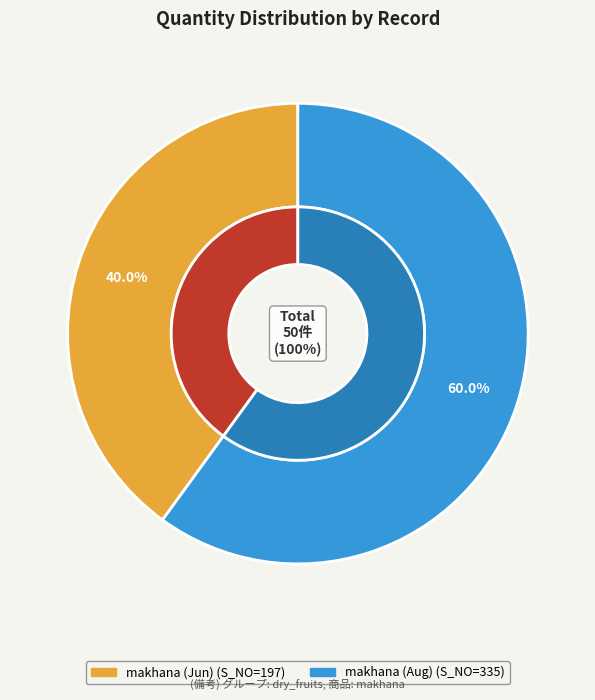

Count the number of slices in the pie.

2